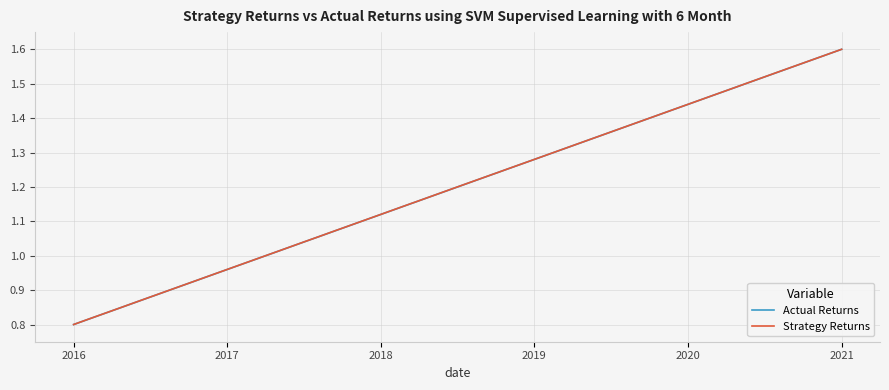

True or false: Strategy Returns and Actual Returns intersect in this chart.

True